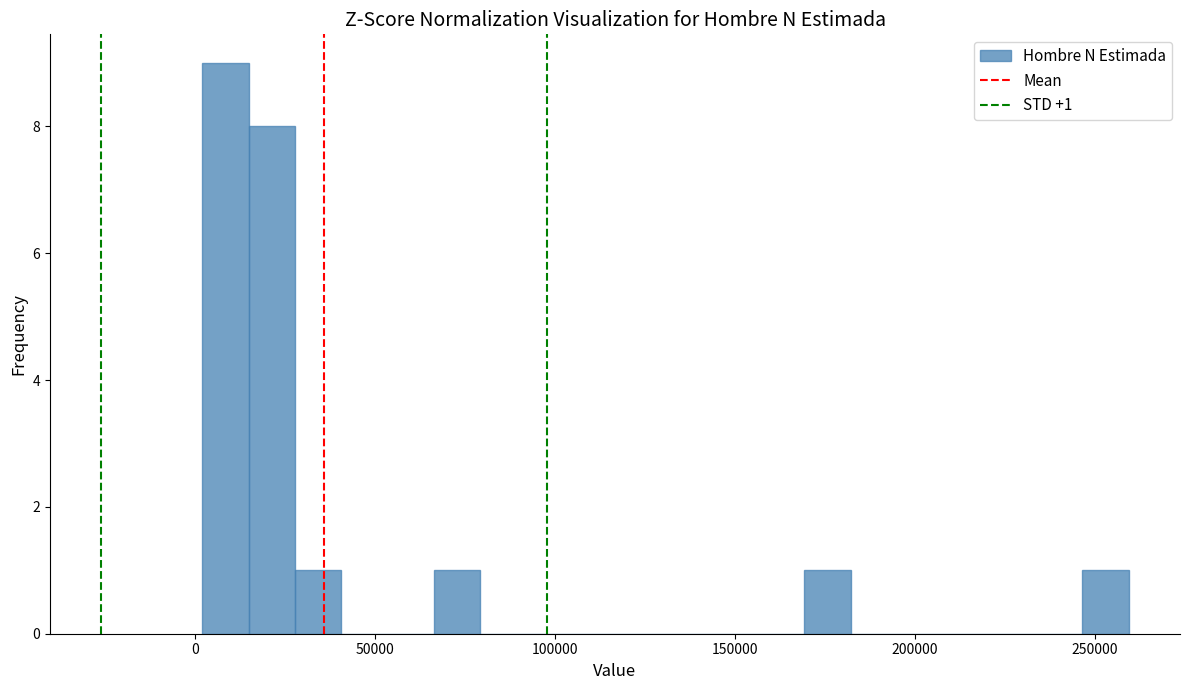

Around what value on the x-axis is the tallest bar? Give the approximate position of its centre, as read against the axis.

10000